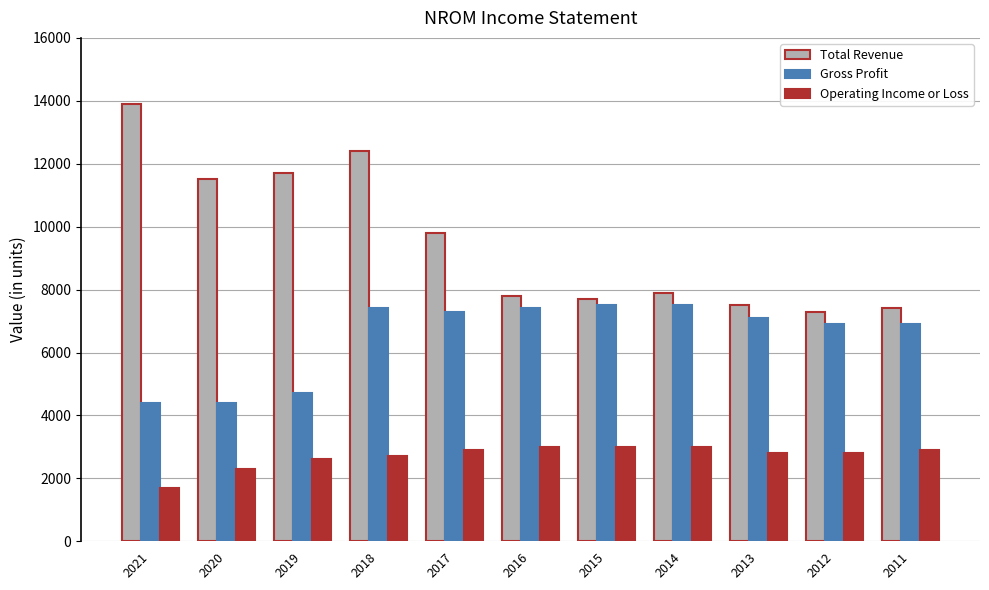

What is the spread (max minus min) of values at 2017?

6900